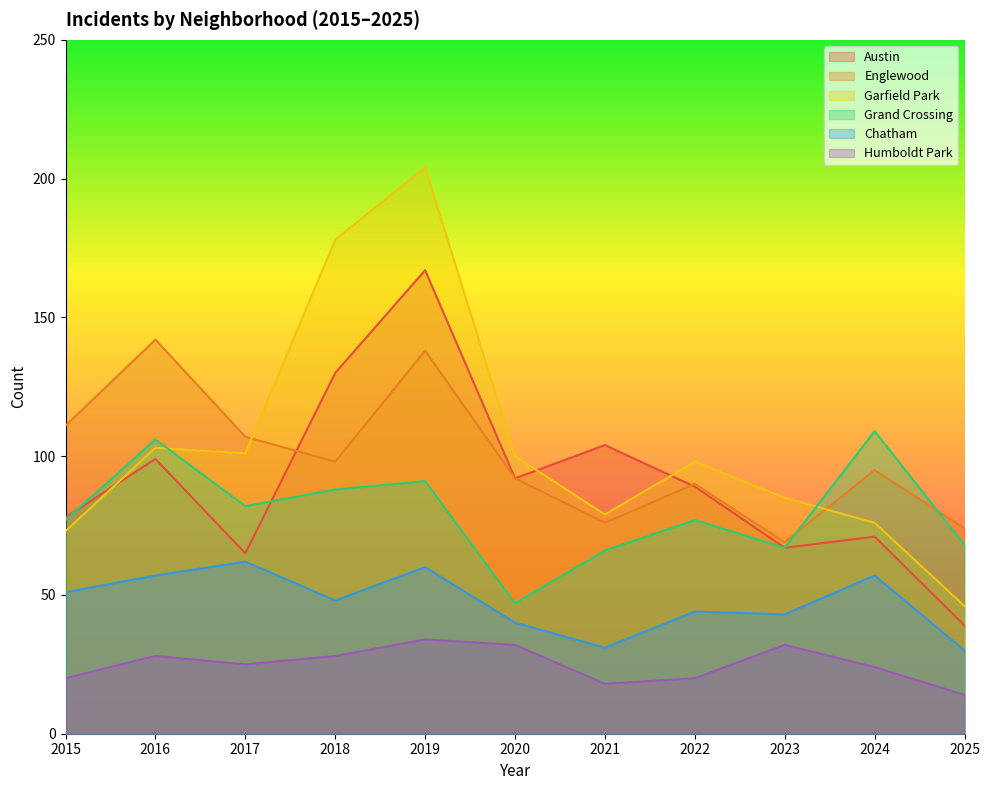

At which category is the sum across all series the highest?

2019